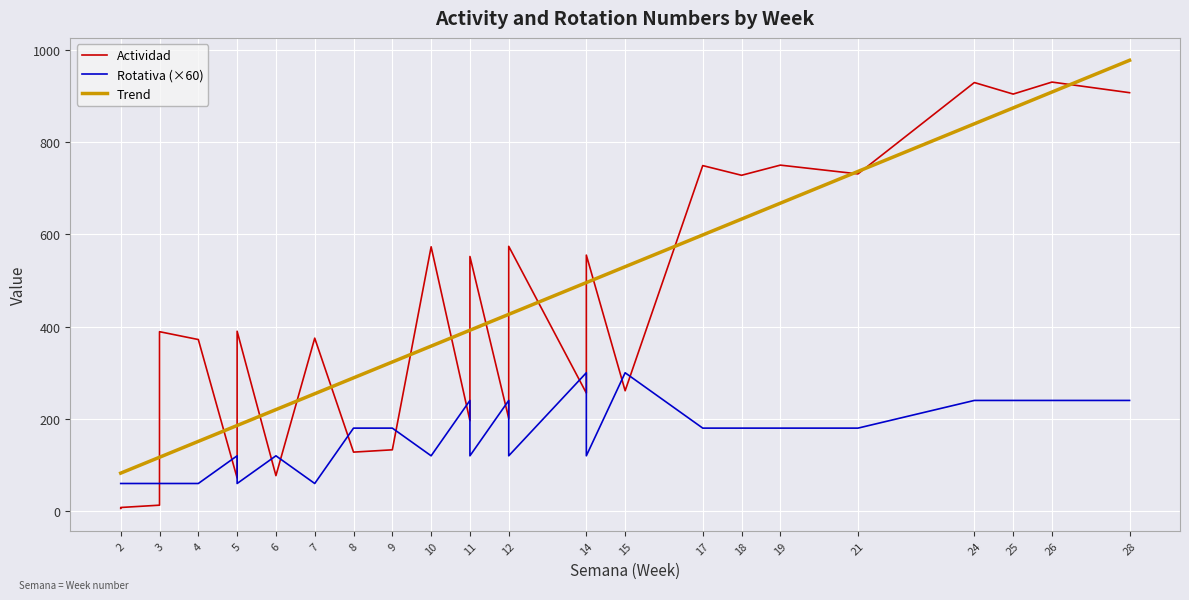

Reading right to left, list all the values displayed in this chart.

Actividad: 907	930	904	929	731	750	728	749	261	555	256	574	201	552	196	573	133	128	375	77	390	72	372	389	13	8	6
Rotativa: 240	240	240	240	180	180	180	180	300	120	300	120	240	120	240	120	180	180	60	120	60	120	60	60	60	60	60